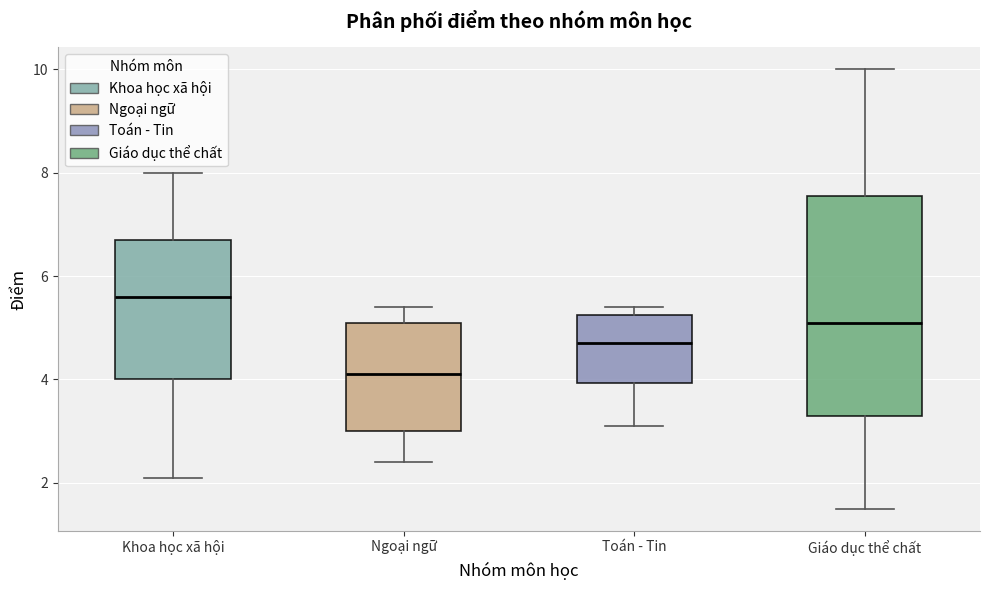

Reading left to right, read every box against the y-axis: the position of its median line, the range the box covers, and the ends of its whiskers. The values are not printed on the chart, so give them approximately, as read against the axis.

Khoa học xã hội: median 5.6, box 4.0 to 6.8, whiskers 2.2 to 8.0
Ngoại ngữ: median 4.2, box 3.0 to 5.2, whiskers 2.4 to 5.4
Toán - Tin: median 4.8, box 4.0 to 5.2, whiskers 3.2 to 5.4
Giáo dục thể chất: median 5.2, box 3.4 to 7.6, whiskers 1.6 to 10.0